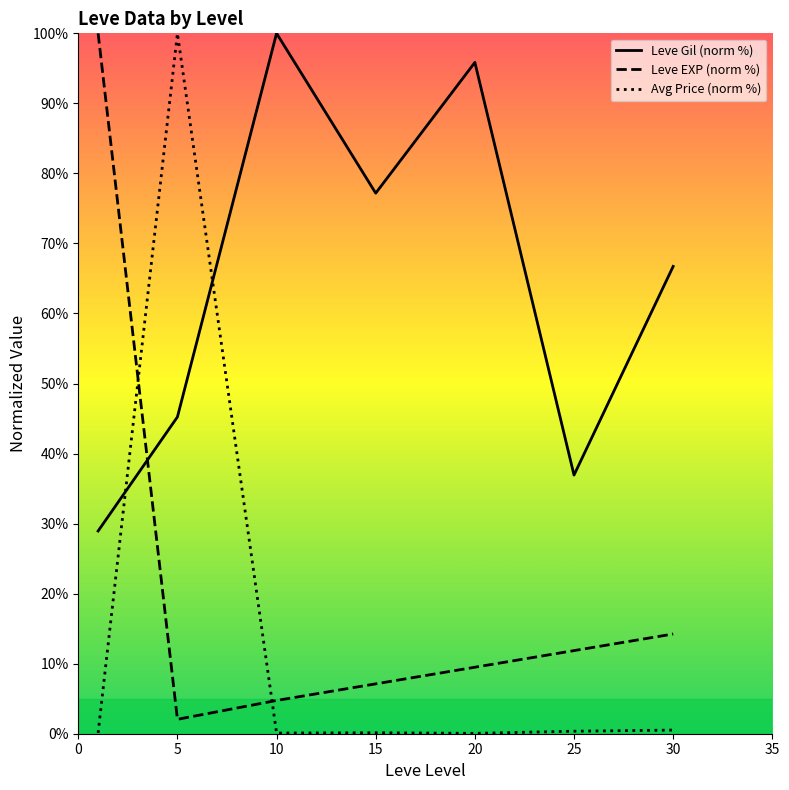

What is the lowest value of the Leve EXP (norm %) series?

2.1